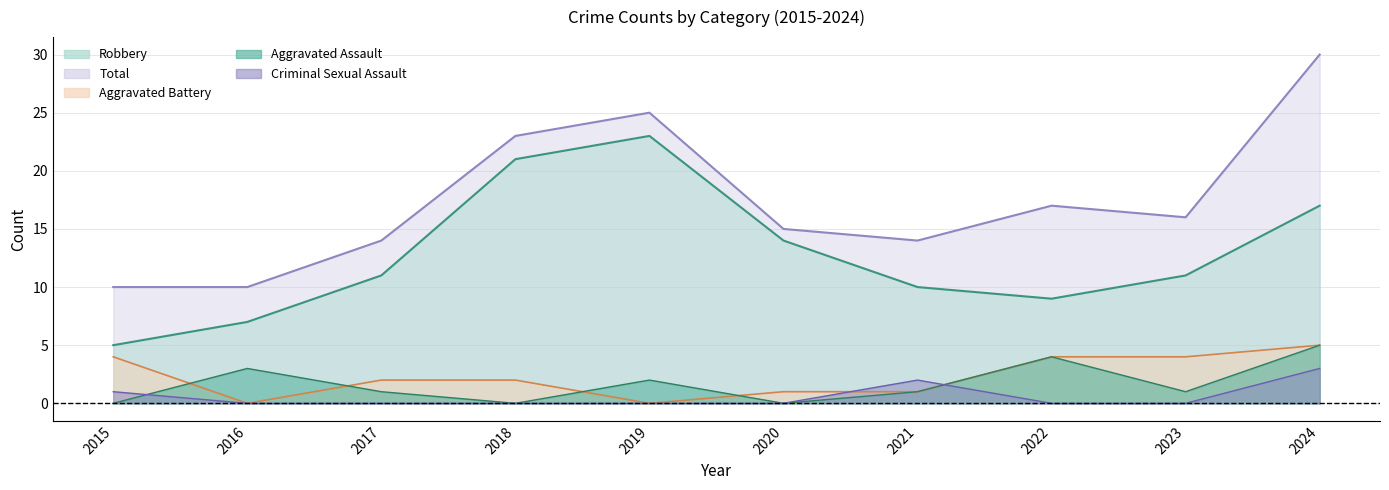

True or false: Total and Aggravated Battery cross at least once.

False